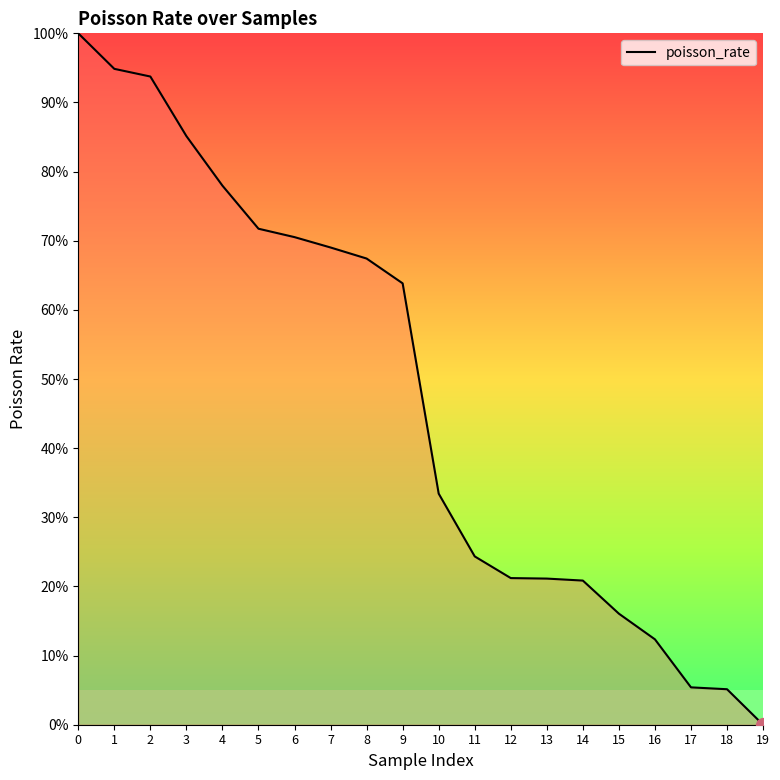

What is the difference between the values at 10 and 13?

12.3